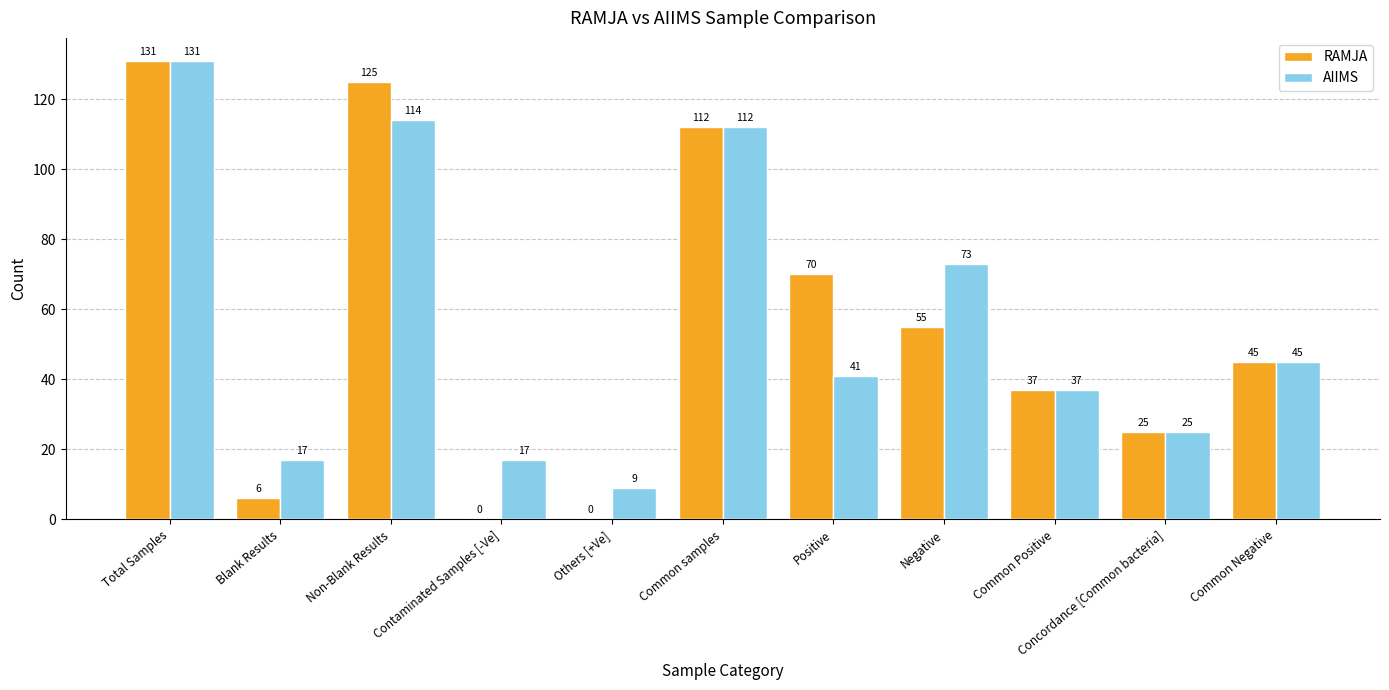

What is the total value across all series at Common Positive?

74